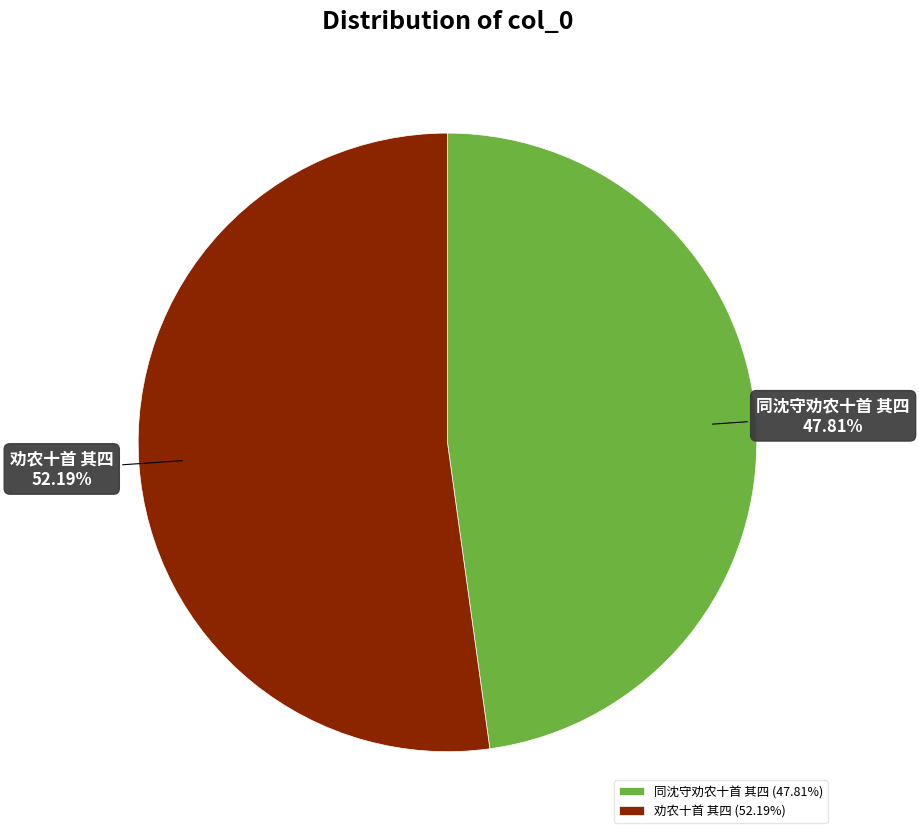

Does 劝农十首 其四 represent more than half of the total?

Yes